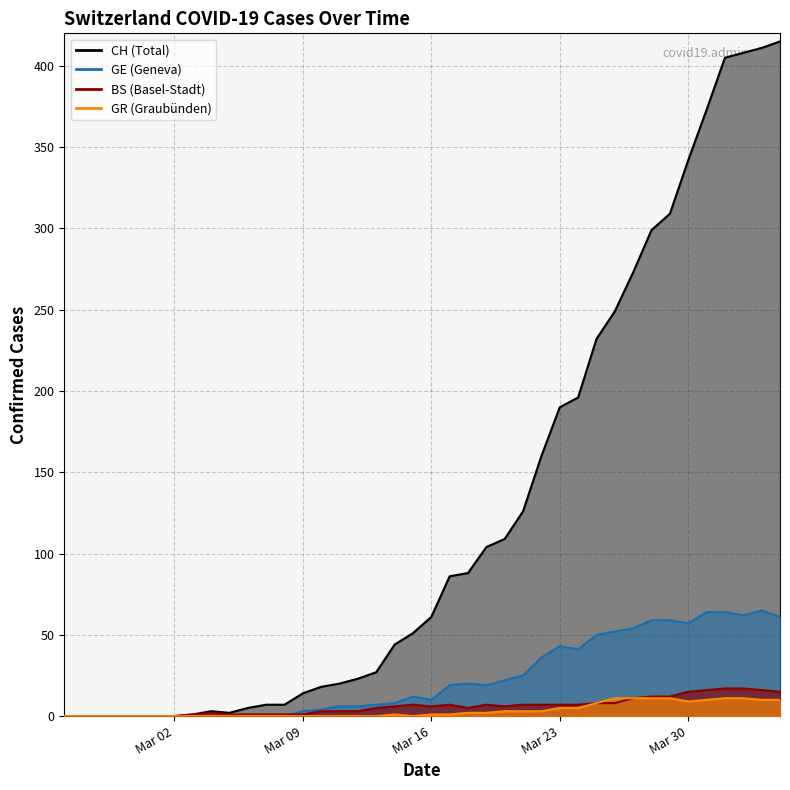

At Mar 02, list the series in order from largest to smallest.

CH, GE, BS, GR